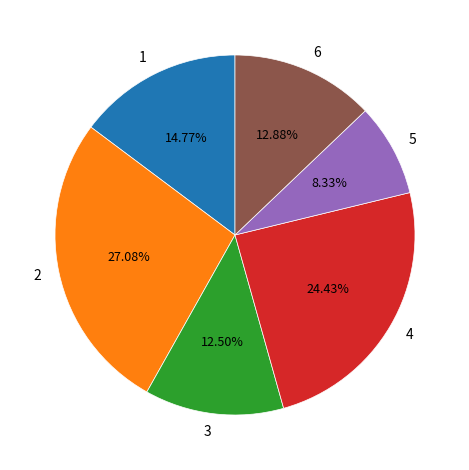

Which category has the biggest portion of the pie?

2